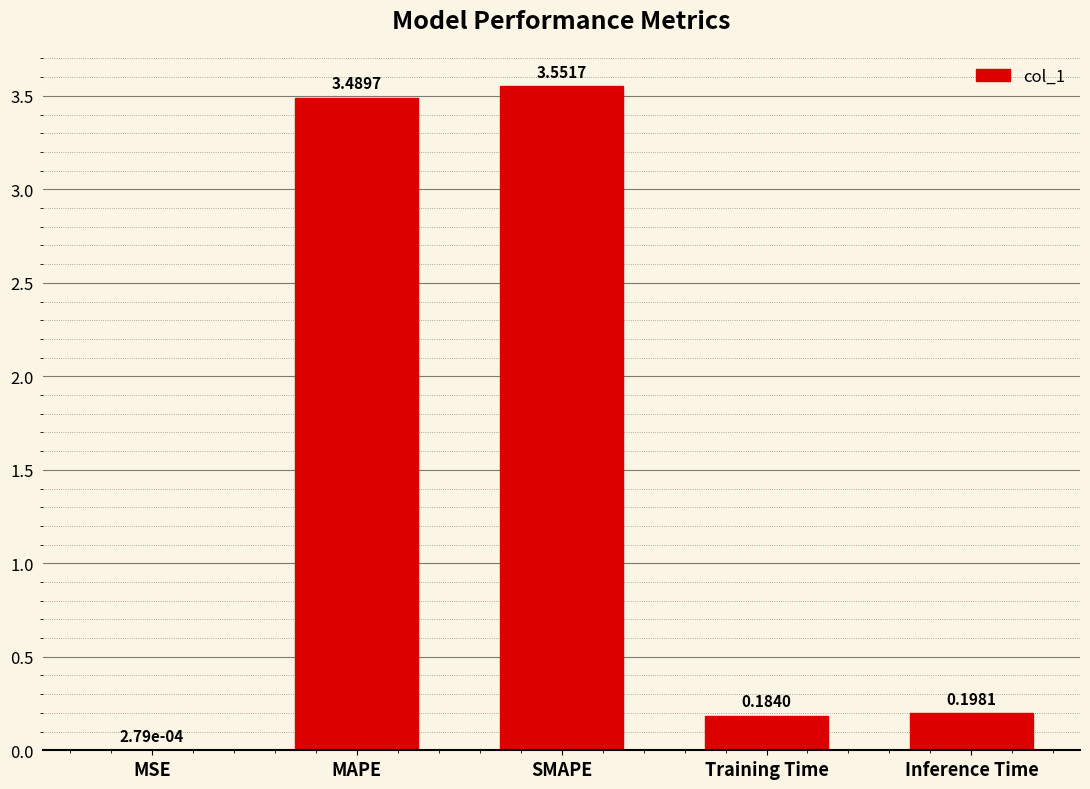

At which category does the chart reach its peak across all series?

SMAPE